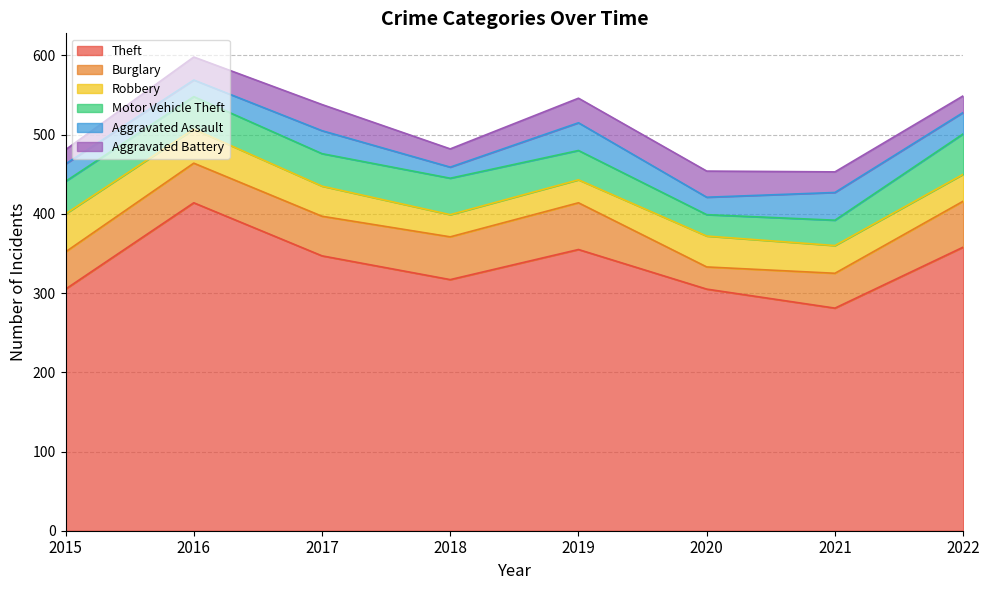

What is the spread (max minus min) of values at 2020?

283